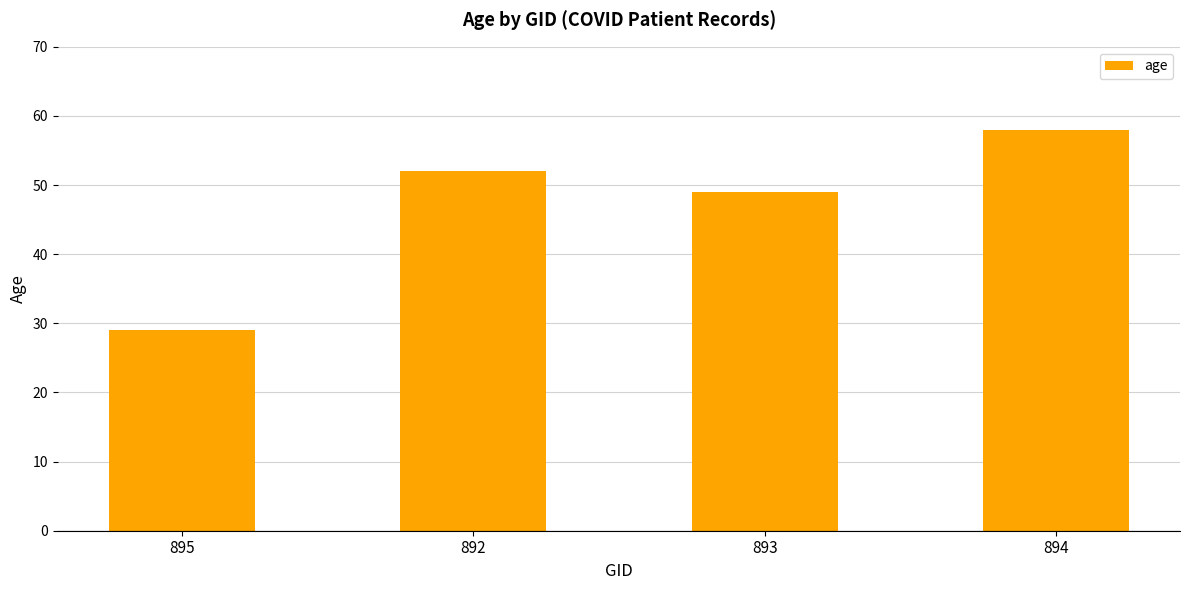

The chart shows a value of 7 at 895. True or false?

False